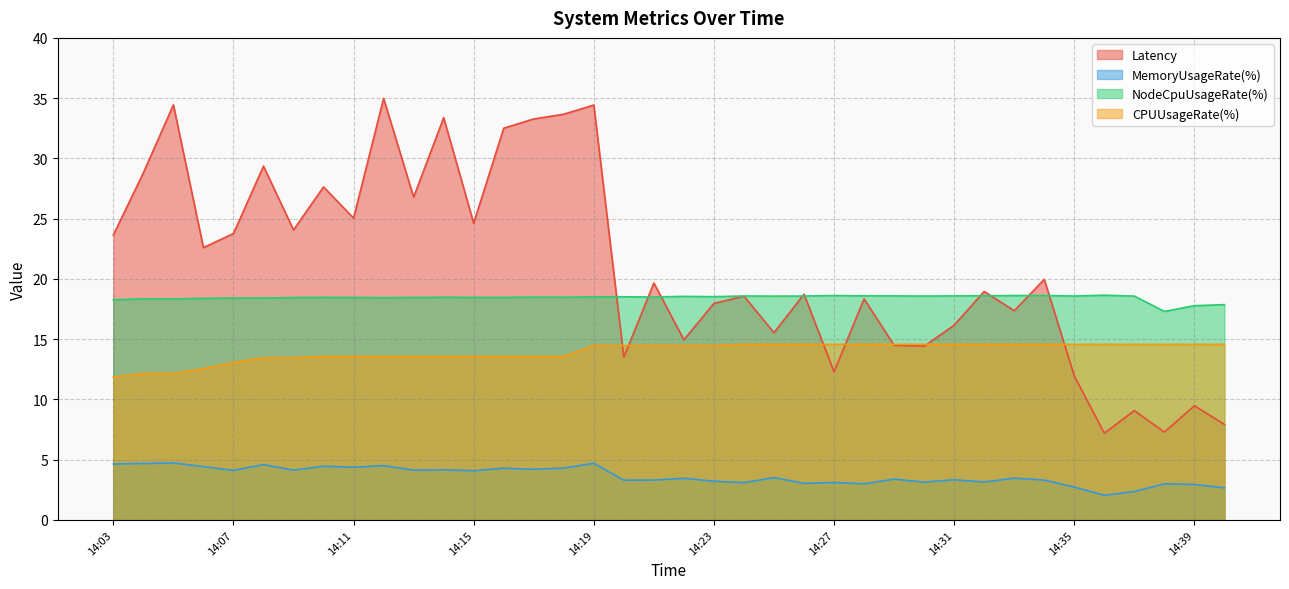

Reading left to right, extract all data points from this chart.

Latency: 14:03=23.6	14:04=28.8	14:05=34.4	14:06=22.6	14:07=23.8	14:08=29.4	14:09=24.1	14:10=27.6	14:11=25.0	14:12=35.0	14:13=26.8	14:14=33.4	14:15=24.6	14:16=32.5	14:17=33.3	14:18=33.7	14:19=34.4	14:20=13.5	14:21=19.7	14:22=14.9	14:23=18.0	14:24=18.6	14:25=15.5	14:26=18.7	14:27=12.3	14:28=18.3	14:29=14.5	14:30=14.4	14:31=16.2	14:32=19.0	14:33=17.4	14:34=20.0	14:35=11.9	14:36=7.2	14:37=9.1	14:38=7.3	14:39=9.5	14:40=7.9
MemoryUsageRate(%): 14:03=4.6	14:04=4.7	14:05=4.7	14:06=4.4	14:07=4.1	14:08=4.6	14:09=4.1	14:10=4.5	14:11=4.4	14:12=4.5	14:13=4.1	14:14=4.2	14:15=4.1	14:16=4.3	14:17=4.2	14:18=4.3	14:19=4.7	14:20=3.3	14:21=3.3	14:22=3.5	14:23=3.2	14:24=3.1	14:25=3.5	14:26=3.0	14:27=3.1	14:28=3.0	14:29=3.4	14:30=3.1	14:31=3.3	14:32=3.2	14:33=3.5	14:34=3.3	14:35=2.7	14:36=2.0	14:37=2.4	14:38=3.0	14:39=2.9	14:40=2.7
NodeCpuUsageRate(%): 14:03=18.3	14:04=18.3	14:05=18.3	14:06=18.4	14:07=18.4	14:08=18.4	14:09=18.5	14:10=18.5	14:11=18.5	14:12=18.4	14:13=18.5	14:14=18.5	14:15=18.5	14:16=18.5	14:17=18.5	14:18=18.5	14:19=18.5	14:20=18.5	14:21=18.5	14:22=18.6	14:23=18.5	14:24=18.6	14:25=18.6	14:26=18.6	14:27=18.6	14:28=18.6	14:29=18.6	14:30=18.6	14:31=18.6	14:32=18.6	14:33=18.6	14:34=18.6	14:35=18.6	14:36=18.6	14:37=18.6	14:38=17.3	14:39=17.8	14:40=17.9
CPUUsageRate(%): 14:03=11.9	14:04=12.2	14:05=12.2	14:06=12.6	14:07=13.1	14:08=13.5	14:09=13.5	14:10=13.6	14:11=13.6	14:12=13.6	14:13=13.6	14:14=13.6	14:15=13.6	14:16=13.6	14:17=13.6	14:18=13.6	14:19=14.5	14:20=14.5	14:21=14.5	14:22=14.5	14:23=14.5	14:24=14.6	14:25=14.6	14:26=14.6	14:27=14.6	14:28=14.6	14:29=14.6	14:30=14.6	14:31=14.6	14:32=14.6	14:33=14.6	14:34=14.6	14:35=14.6	14:36=14.6	14:37=14.6	14:38=14.6	14:39=14.6	14:40=14.6